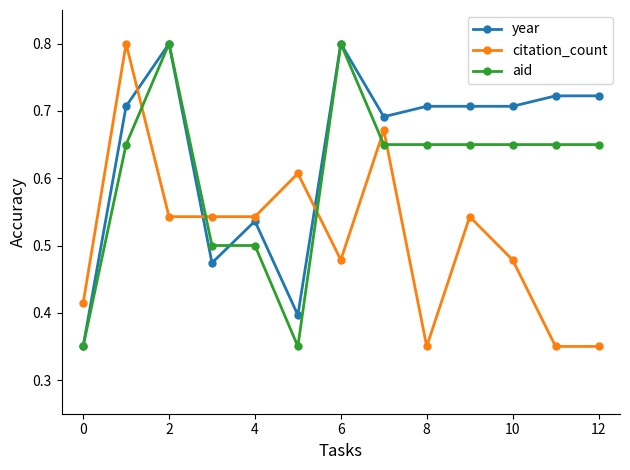

Which series ends up on top after the final intersection of citation_count and year?

year